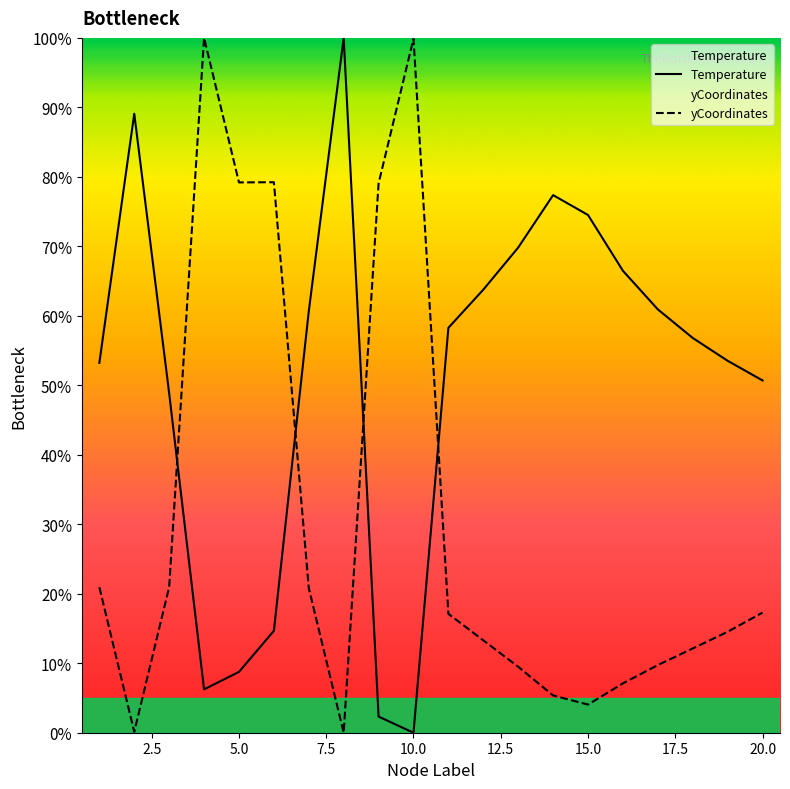

What is the value of the yCoordinates point at the 2nd from the left?

0.1